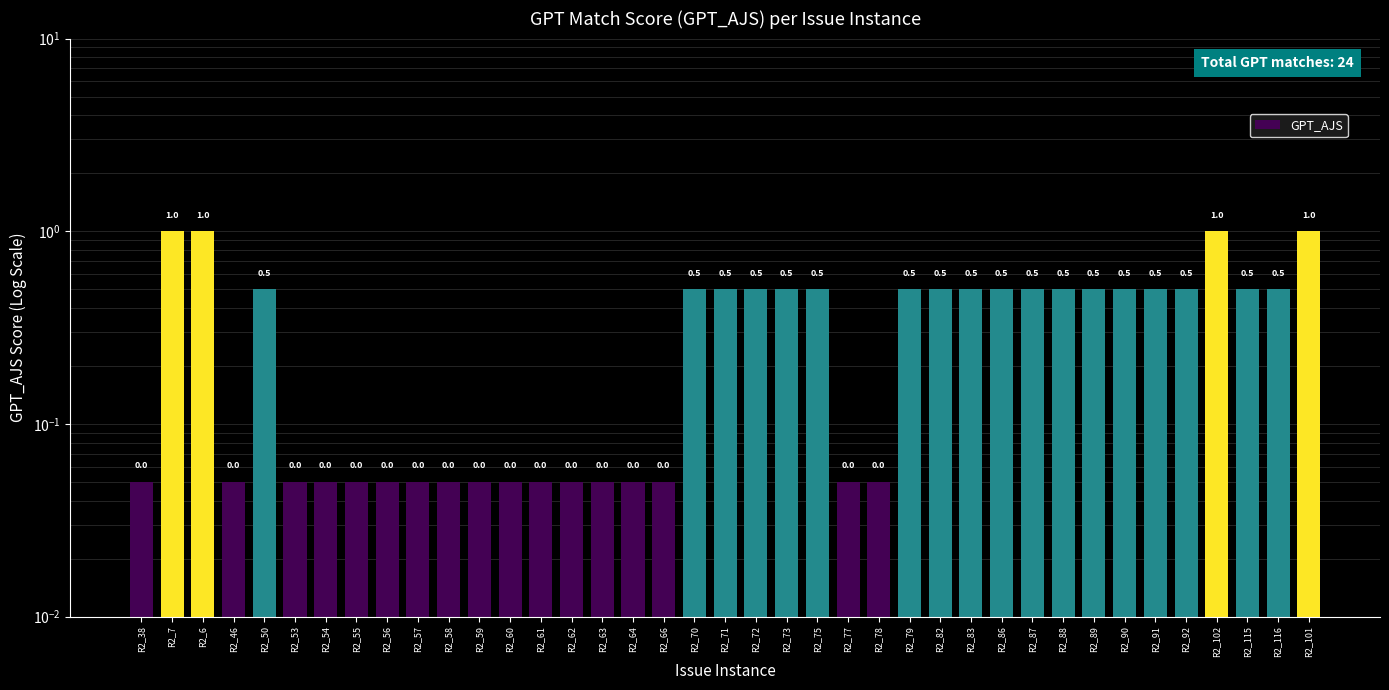

What is the sum of the values at R2_78 and R2_61?

0.1